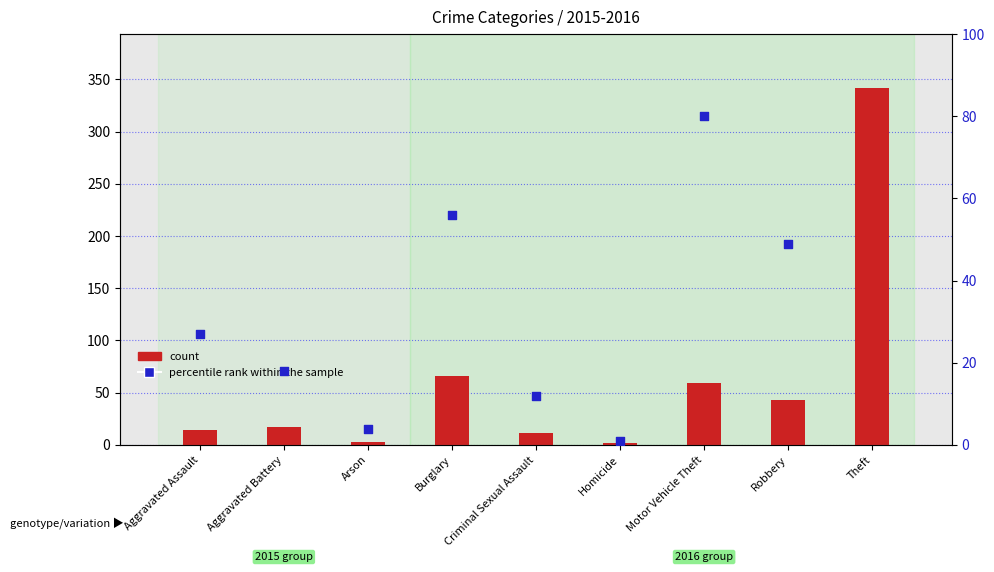

Which has a higher value, Theft or Motor Vehicle Theft?

Theft